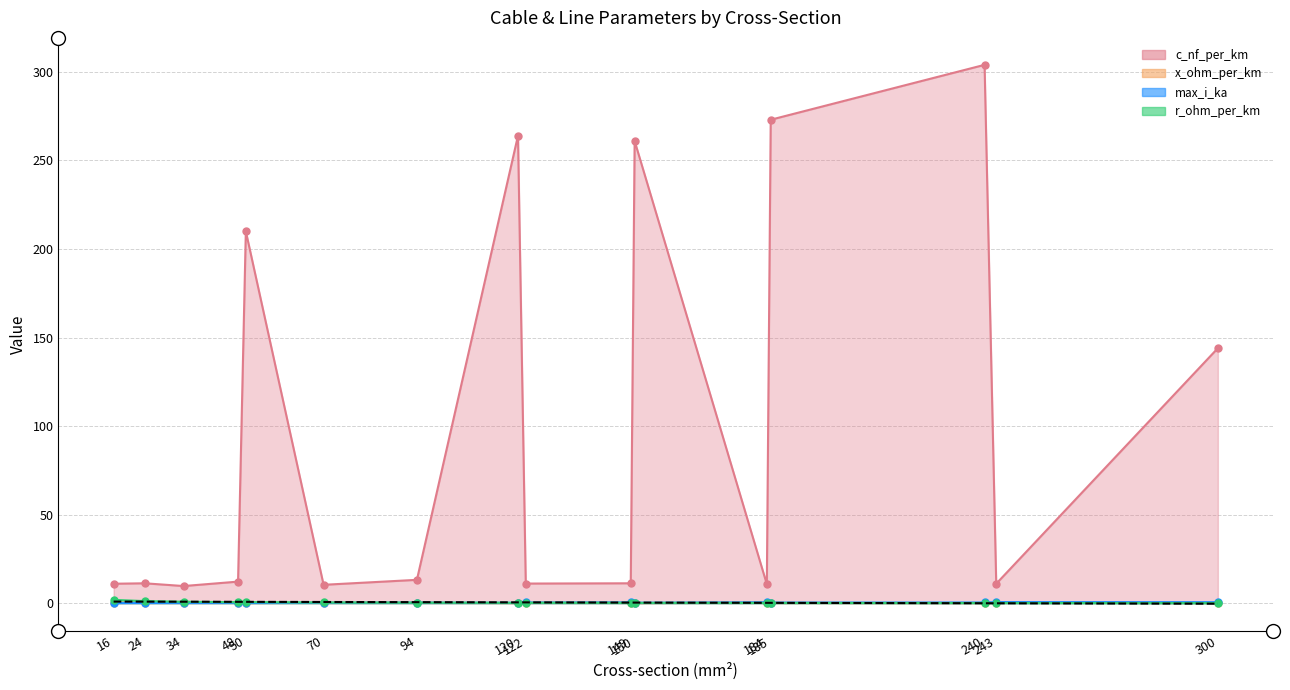

What is the spread (max minus min) of values at 16?

10.9